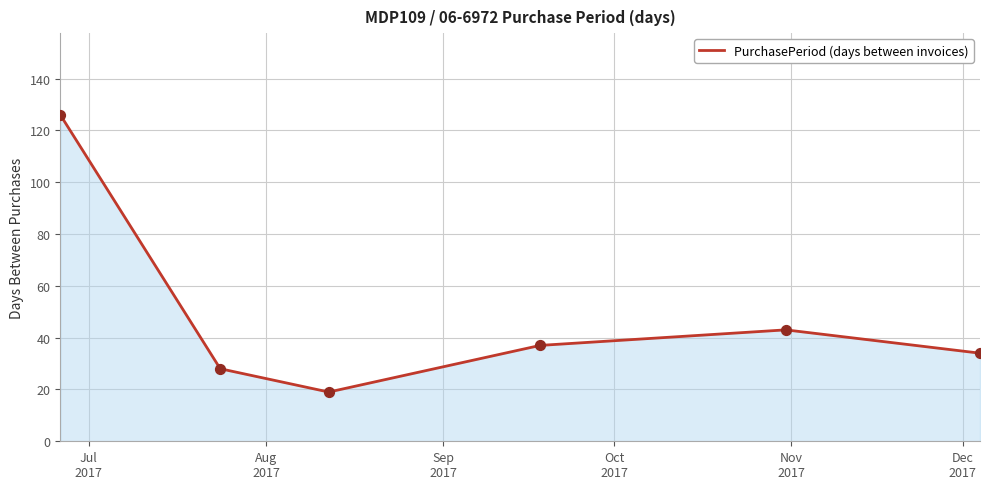

What is the smallest value displayed?

19